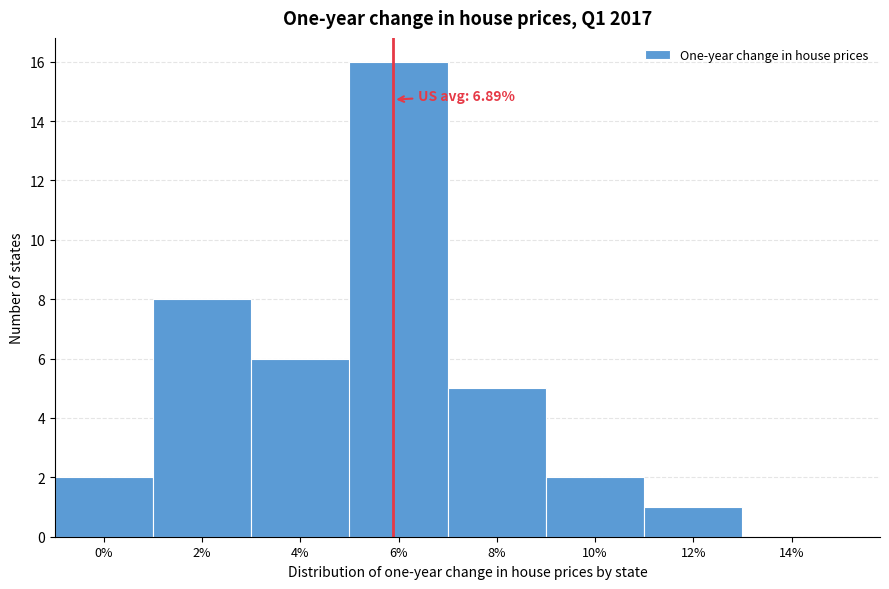

Reading left to right, transcribe all the data shown in this chart.

0%=2	2%=8	4%=6	6%=16	8%=5	10%=2	12%=1	14%=0